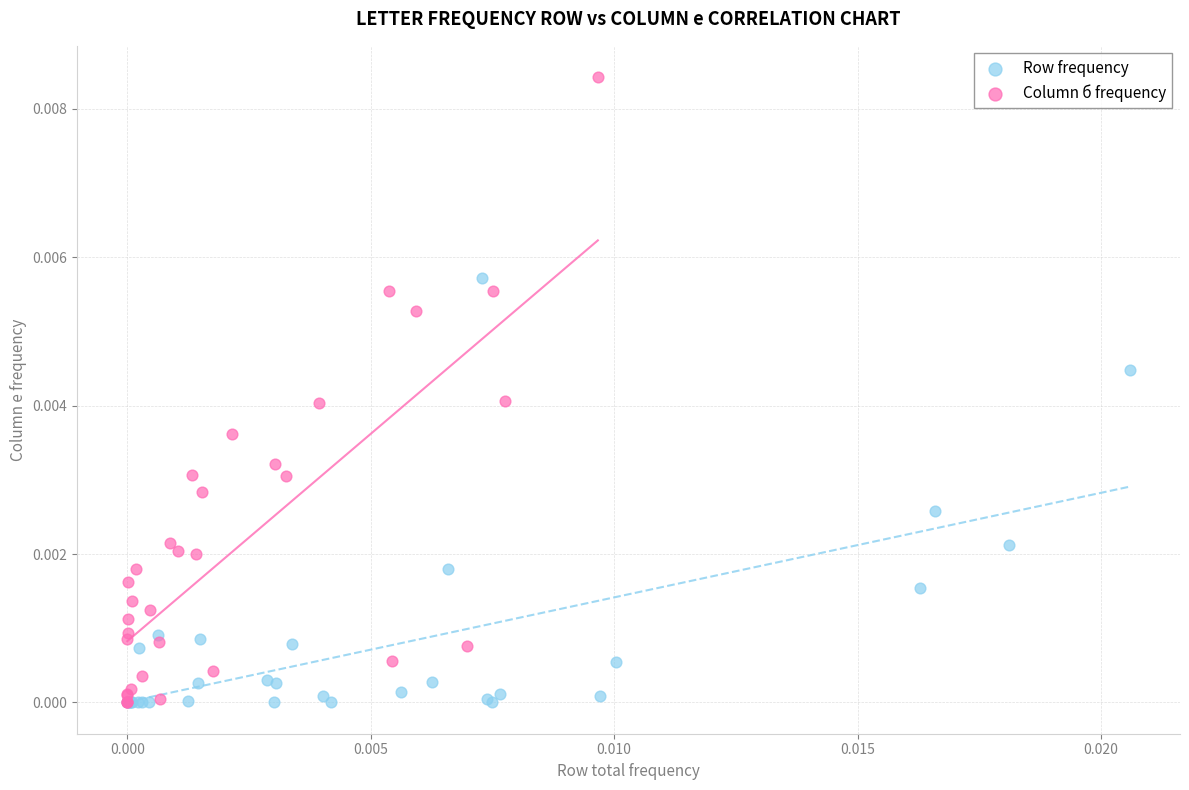

Which series reaches the maximum Y coordinate?

Column б frequency